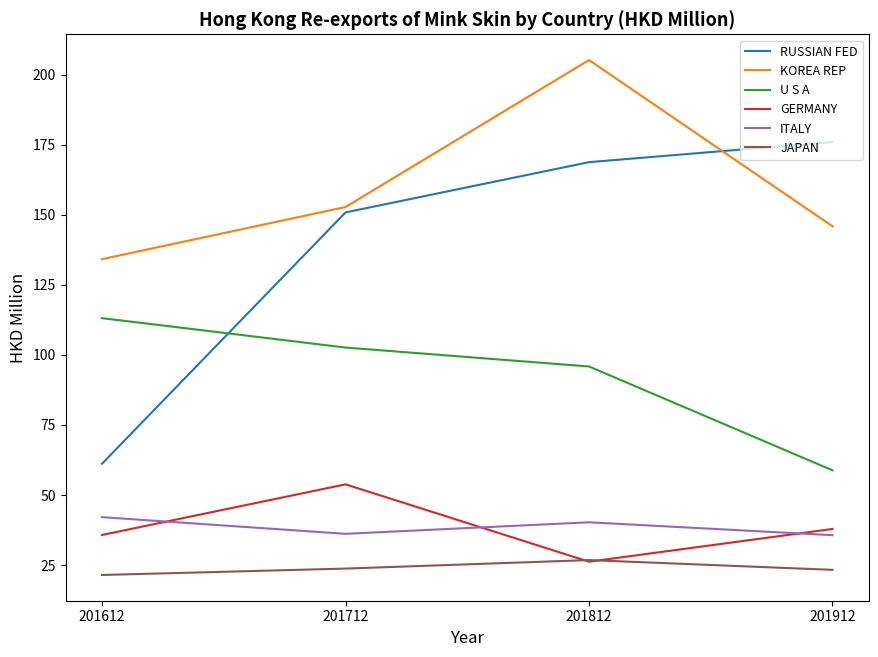

What is the spread (max minus min) of values at 201812?

179.0